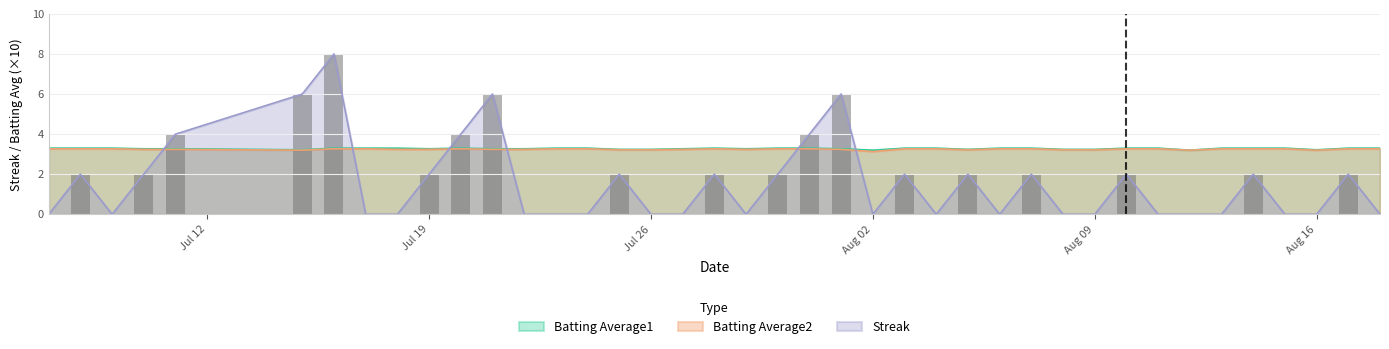

What is the sum of all Batting Average1 values?

131.1